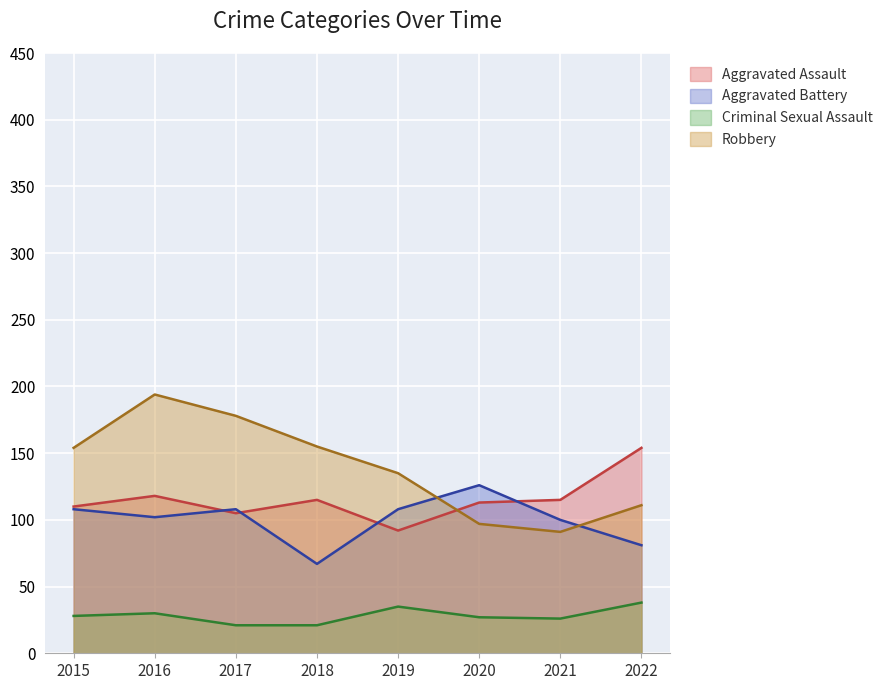

What is the difference between the Criminal Sexual Assault values at 2016 and 2018?

9